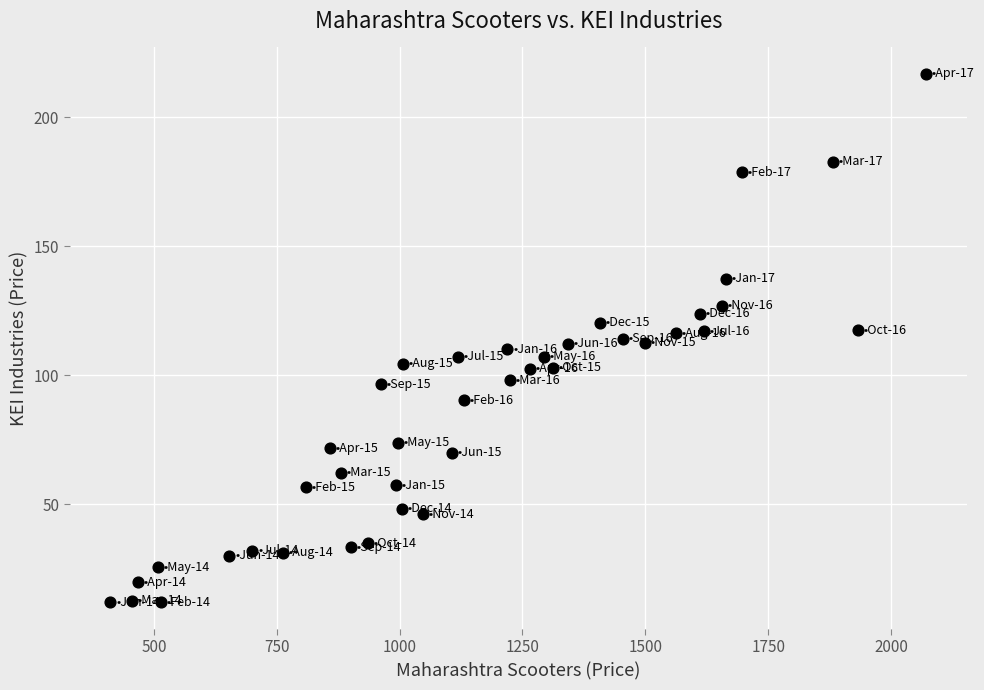

What is the range of Y values (max minus min)?

204.9